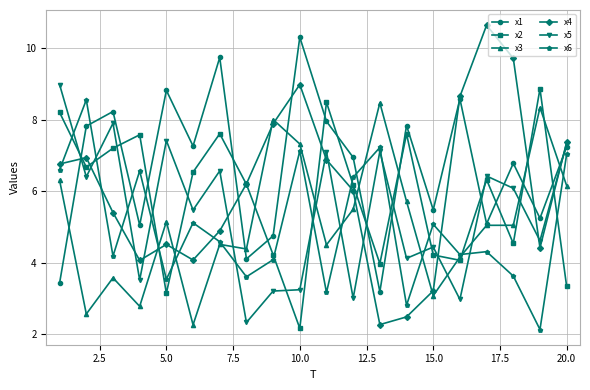

True or false: x4 and x5 intersect in this chart.

True